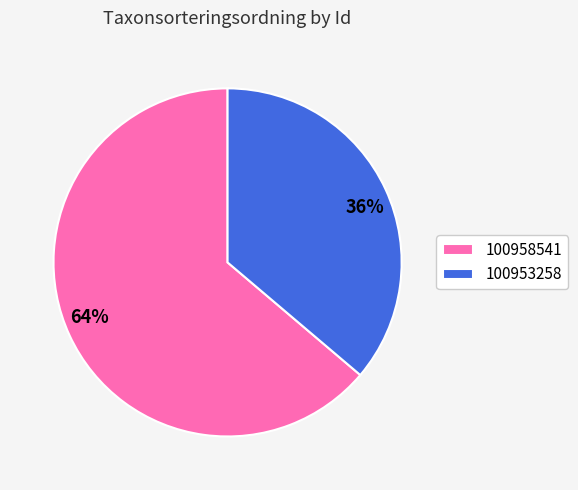

To the nearest percent, what percentage of the pie is 100953258?

36%